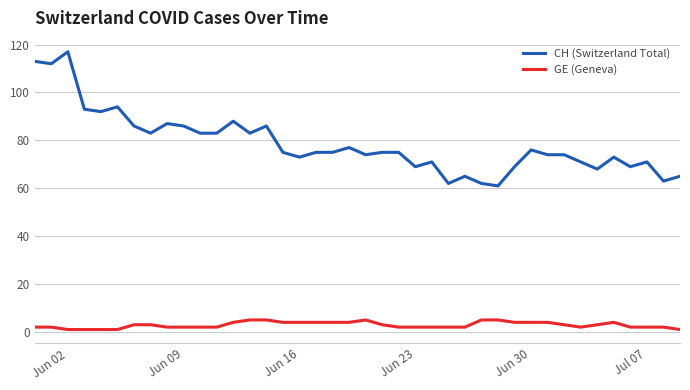

What is the greatest value displayed?

117